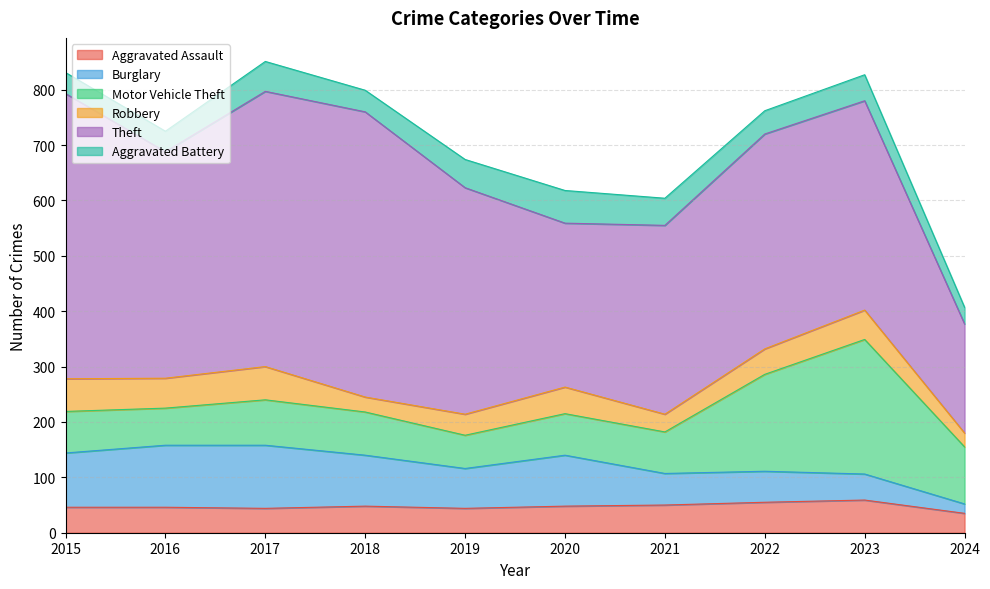

What is the minimum value for Aggravated Battery?

30